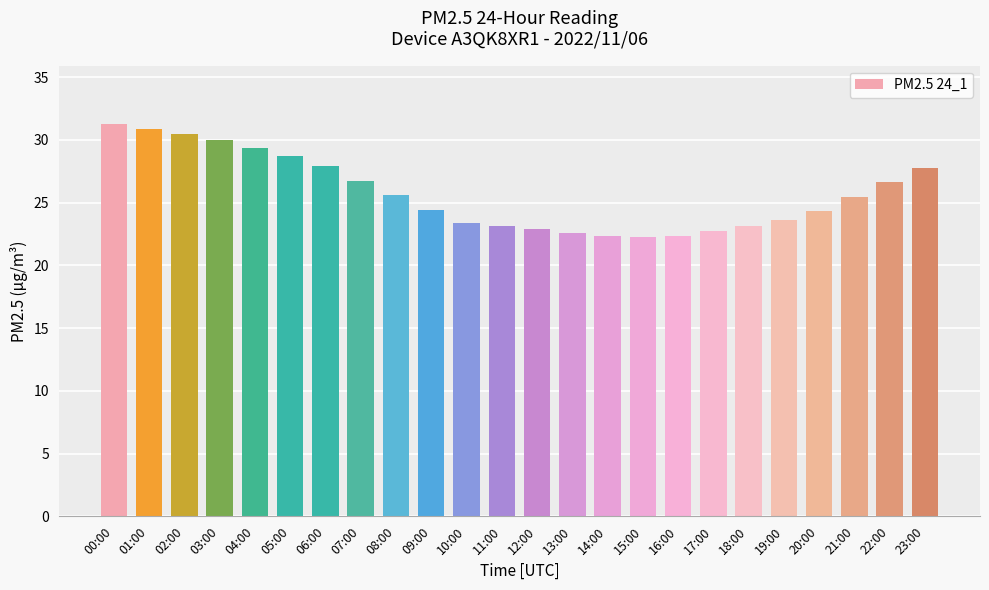

What is the sum of the values at 05:00 and 21:00?

54.2